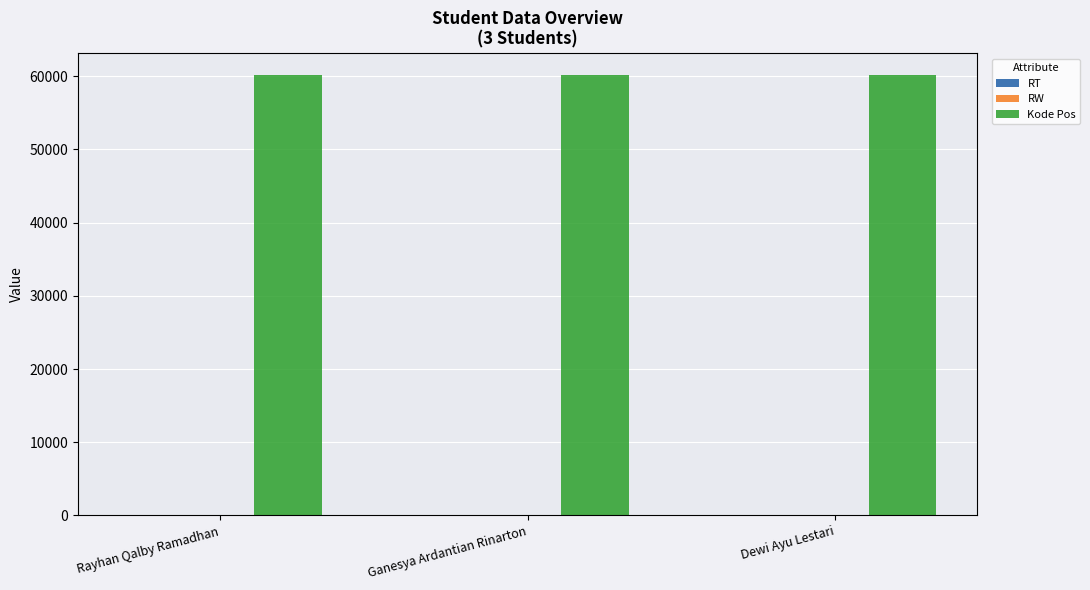

Which series has the largest total across all categories?

Kode Pos